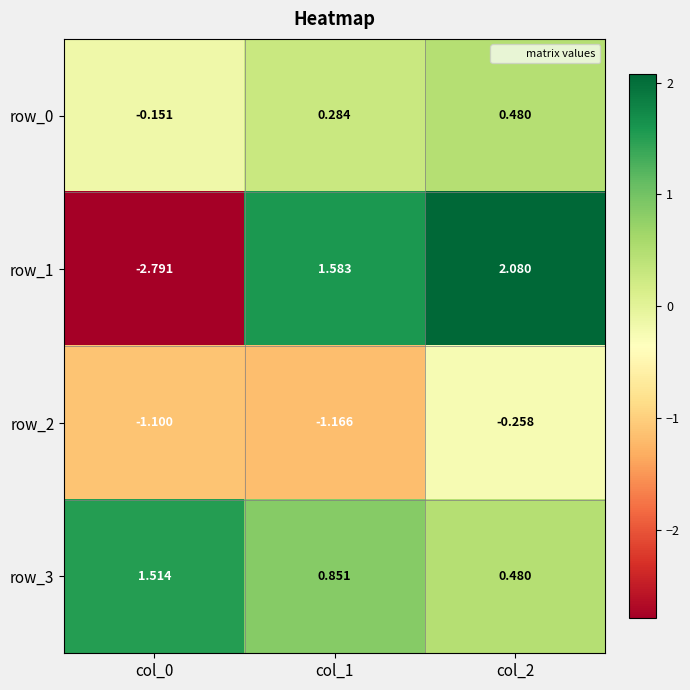

What is the spread (max minus min) of values at col_1?

2.7